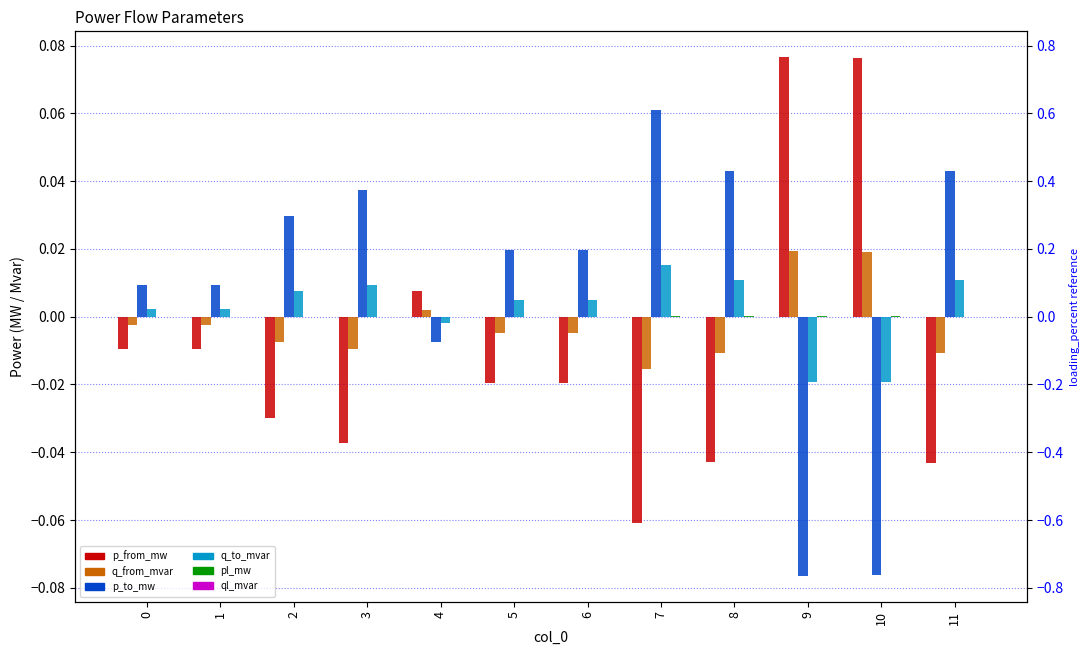

How many values in the q_to_mvar series are below 0?

3